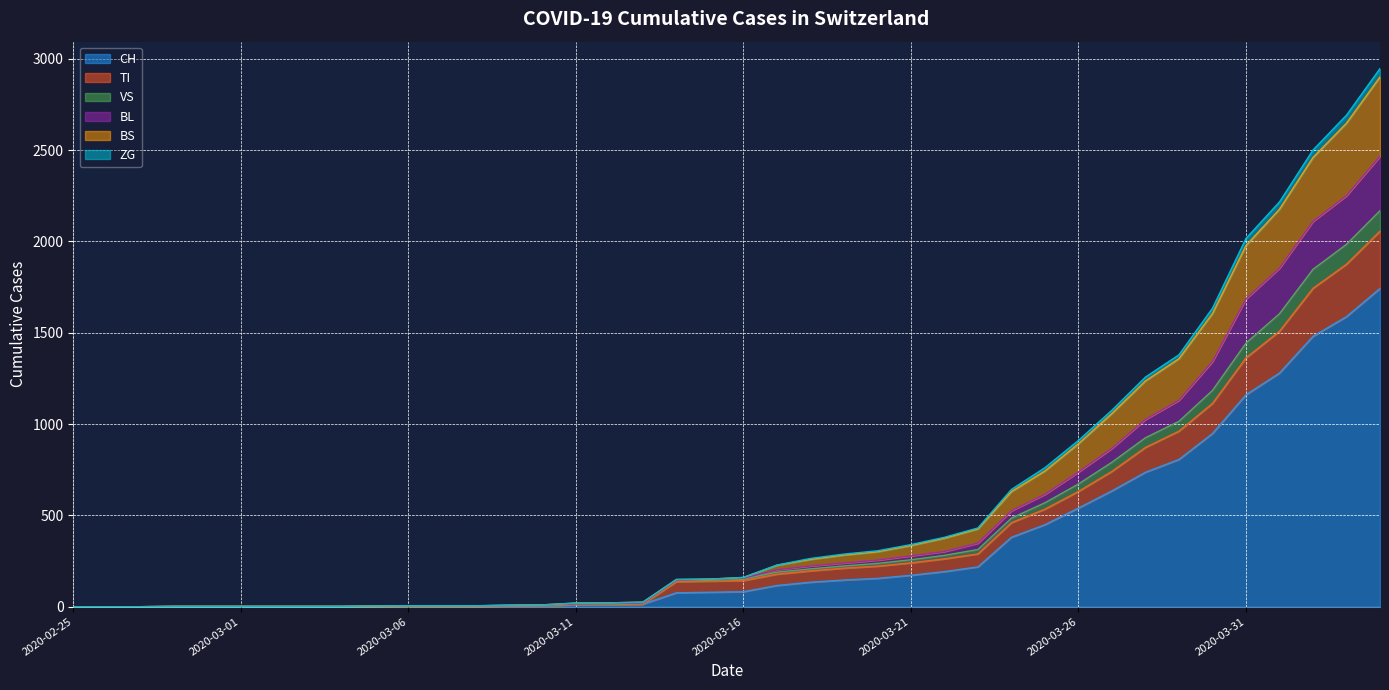

What is the maximum value for CH?

1742